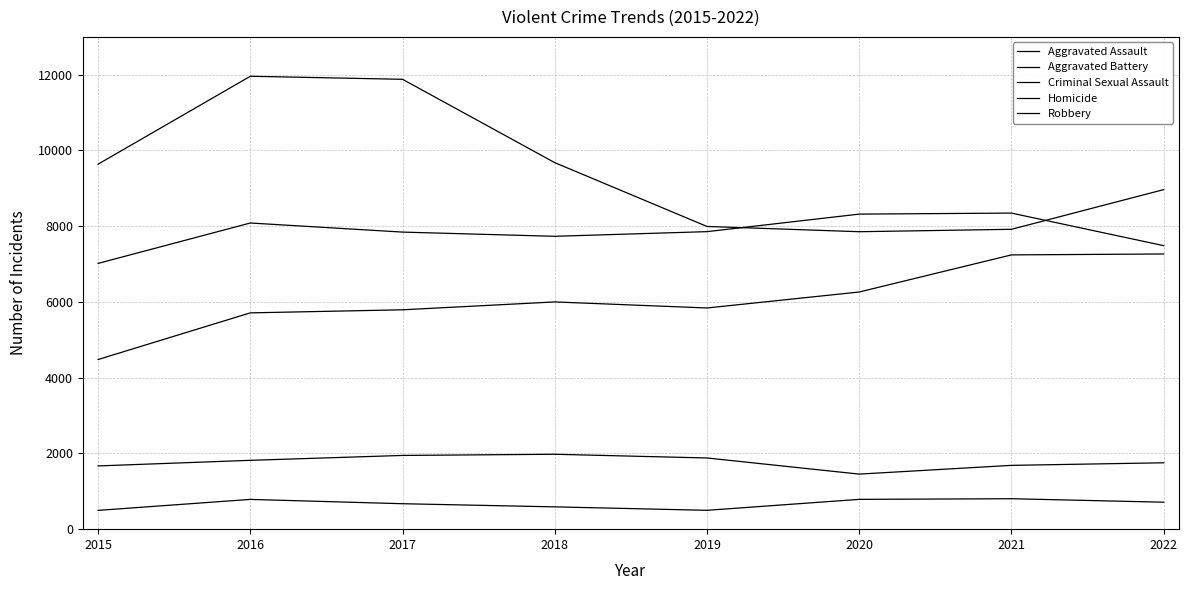

Reading left to right, what are all the values shown in this chart?

Aggravated Assault: 4480	5712	5793	6001	5841	6263	7243	7267
Aggravated Battery: 7018	8085	7845	7734	7857	8320	8347	7487
Criminal Sexual Assault: 1670	1818	1947	1978	1880	1454	1685	1753
Homicide: 496	786	672	589	498	787	804	712
Robbery: 9638	11960	11880	9679	7994	7855	7919	8967